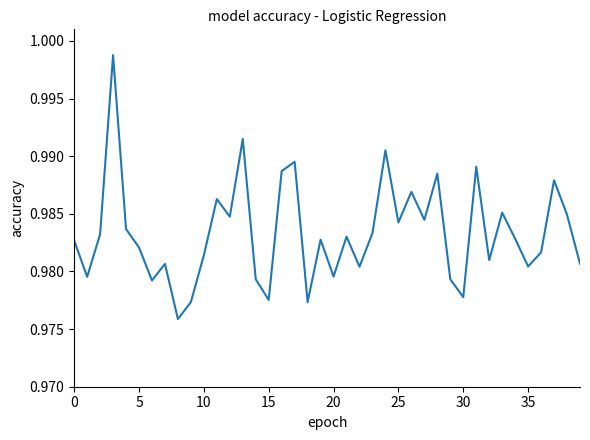

Does the chart have visible grid lines?

No